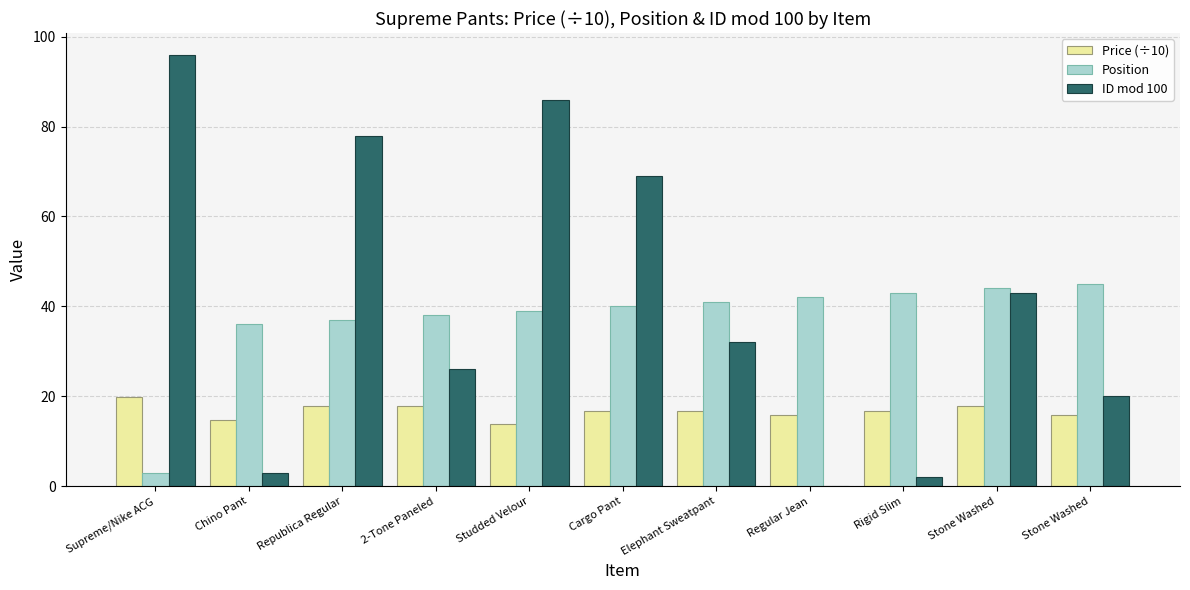

Does the chart contain stacked bars?

No